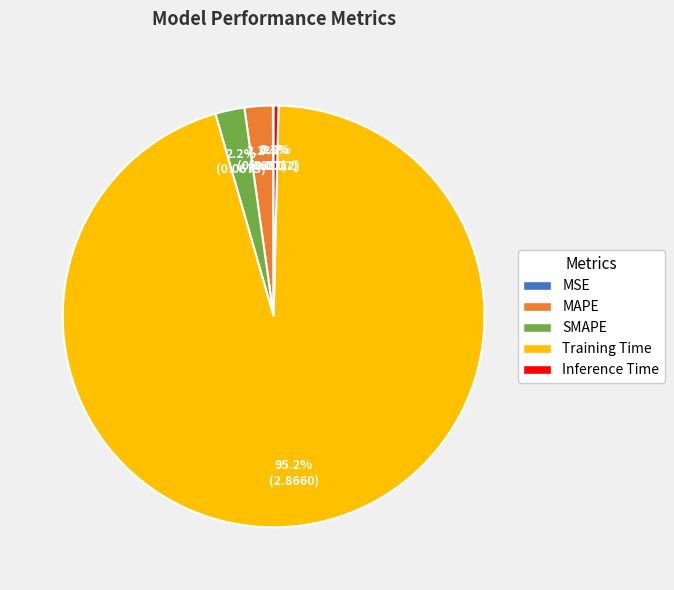

To the nearest percent, what portion does Training Time represent?

95%